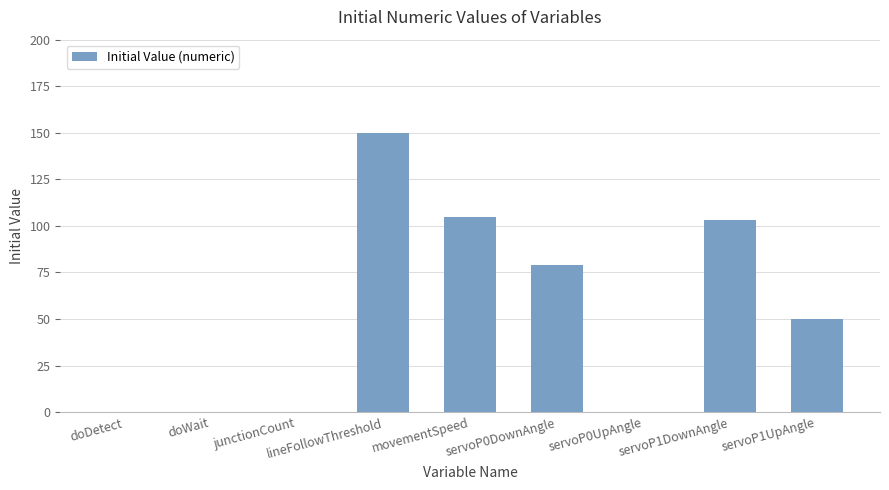

How many distinct data groups are displayed?

1